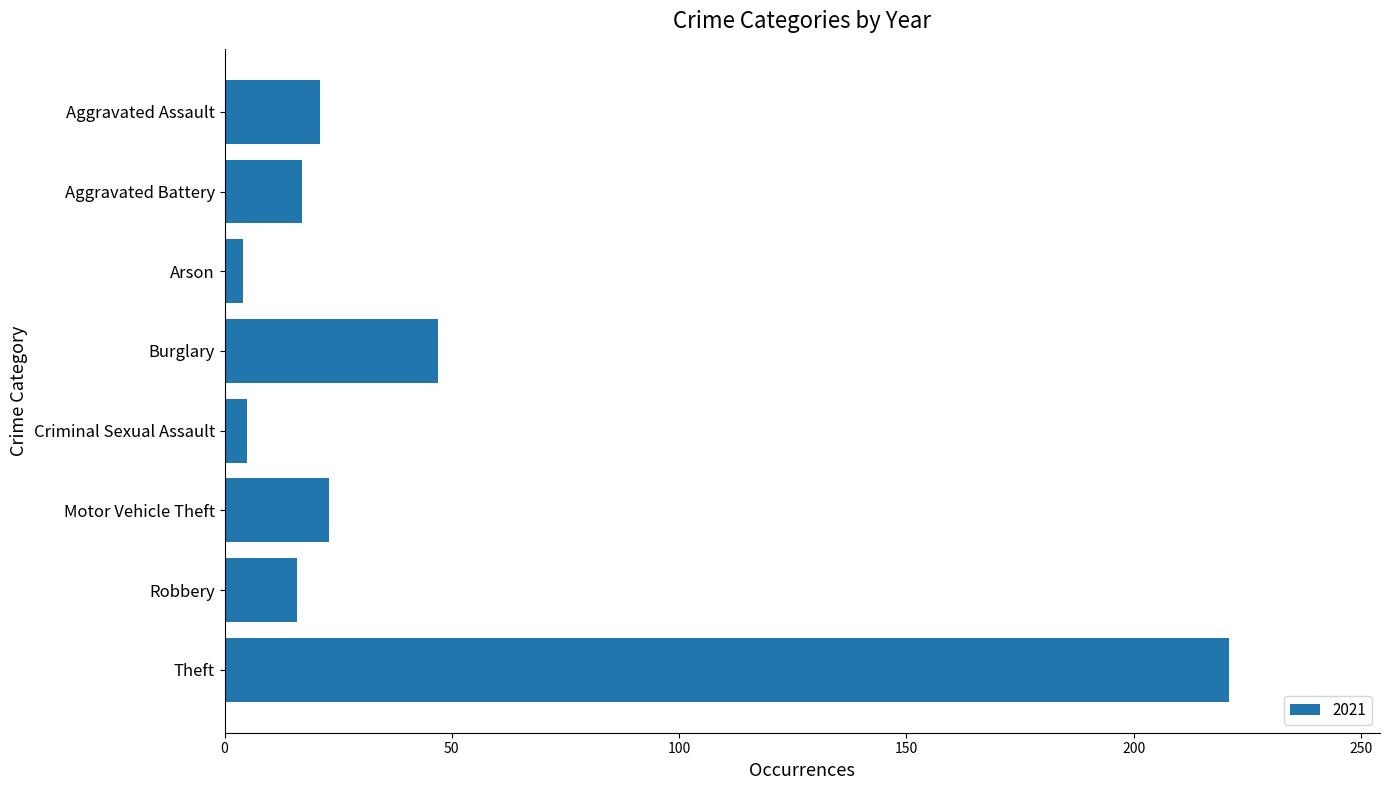

What is the label of the 1st bar from the top?

Aggravated Assault